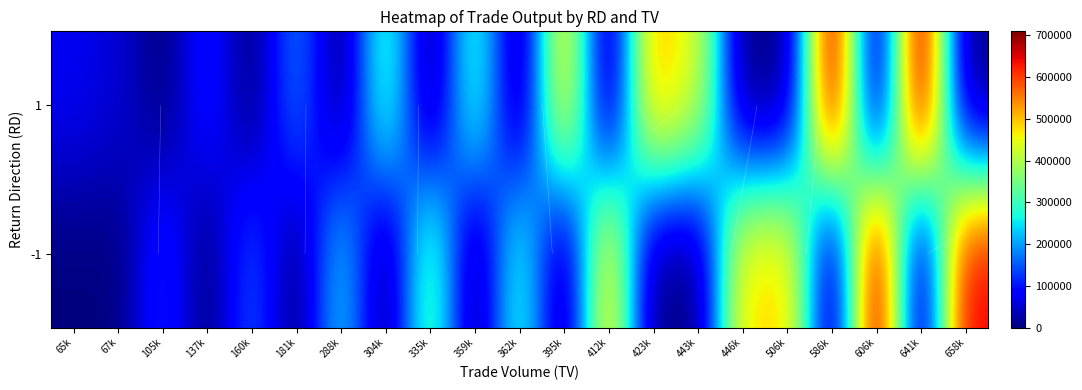

What value does the -1 series have at 446k, to the nearest 100?

478900